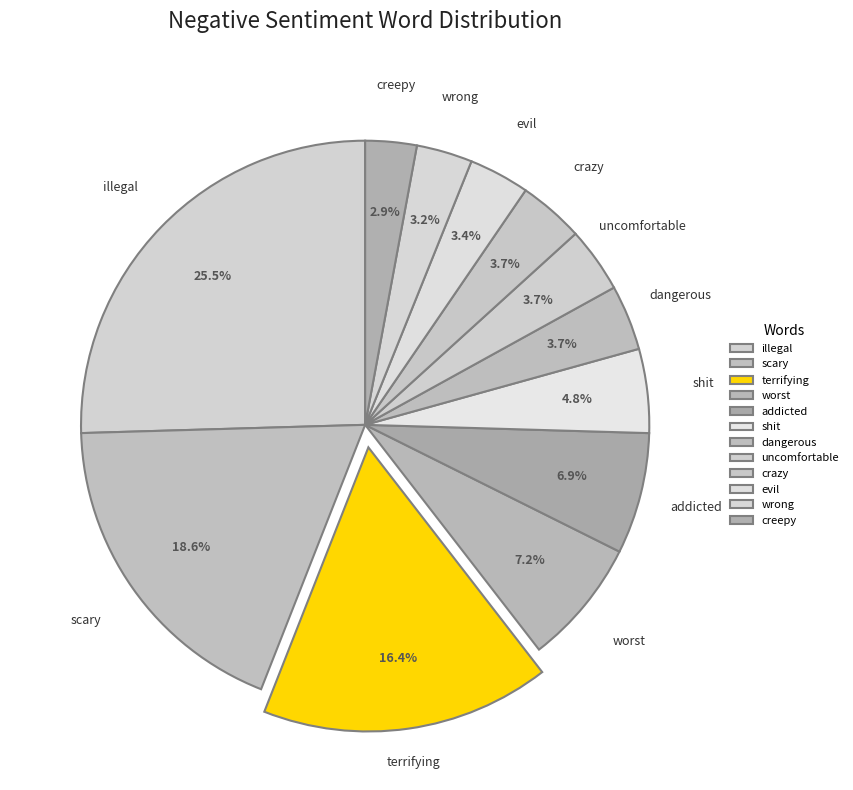

Combined, do dangerous and evil account for over 50%?

No